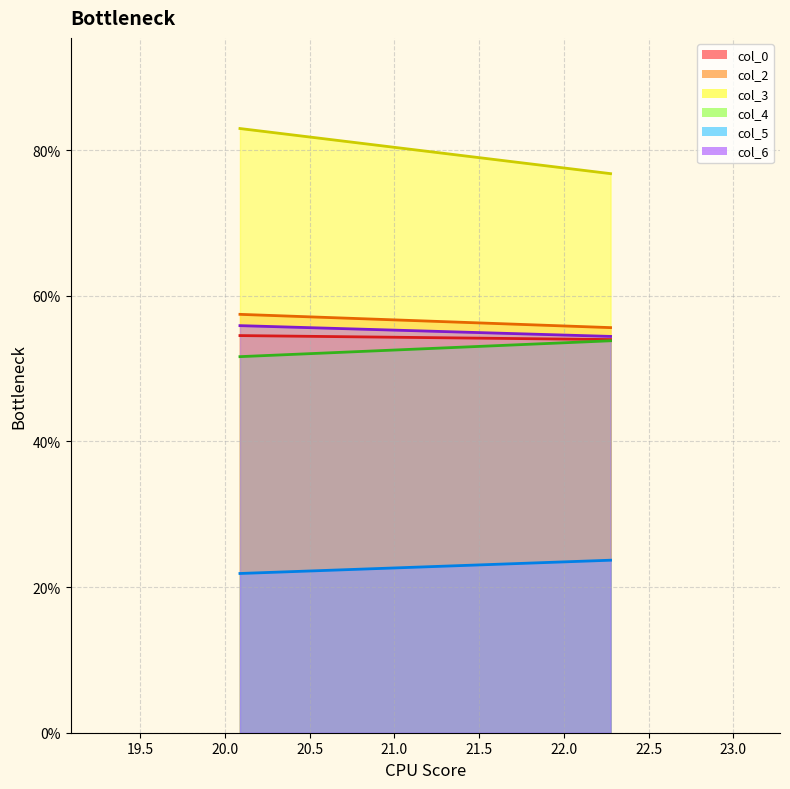

How many lines are shown in the chart?

6